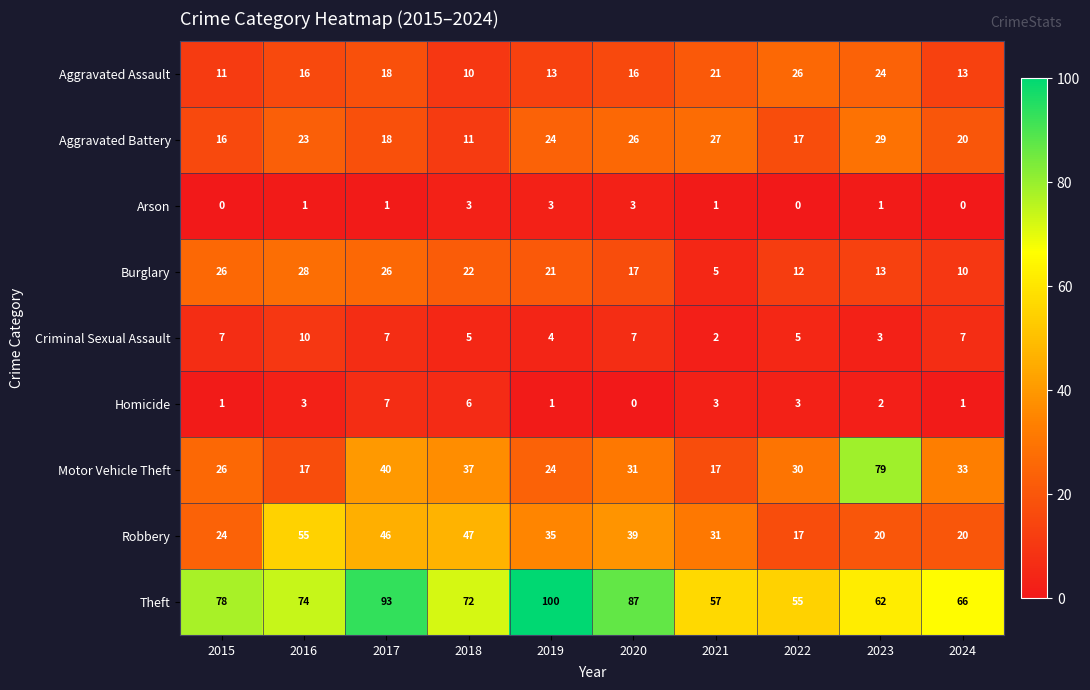

At which category is the sum across all series the highest?

2017